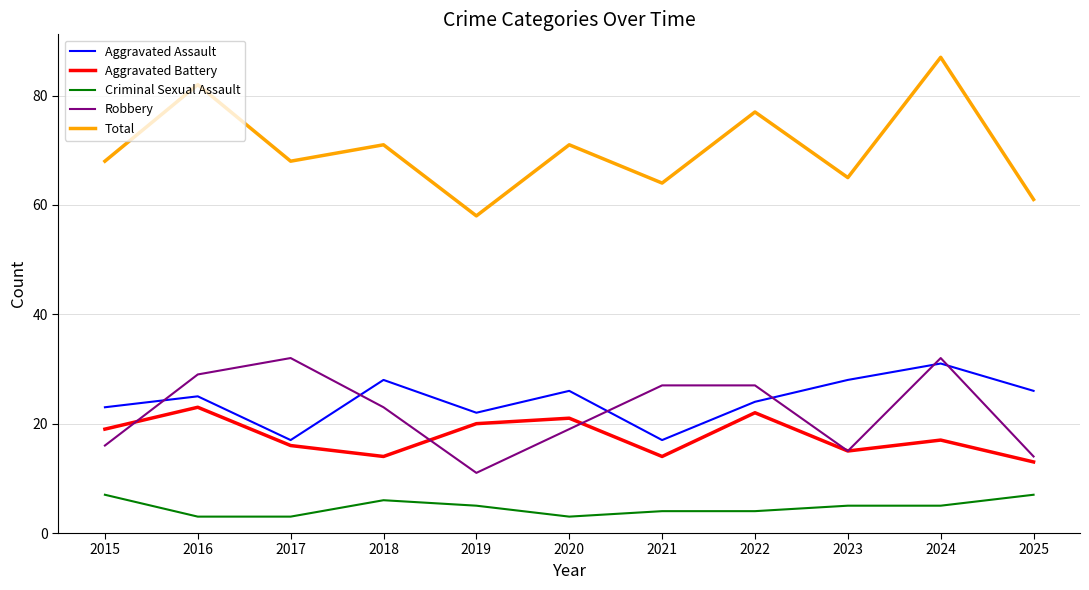

At which label does Aggravated Assault reach its peak?

2024